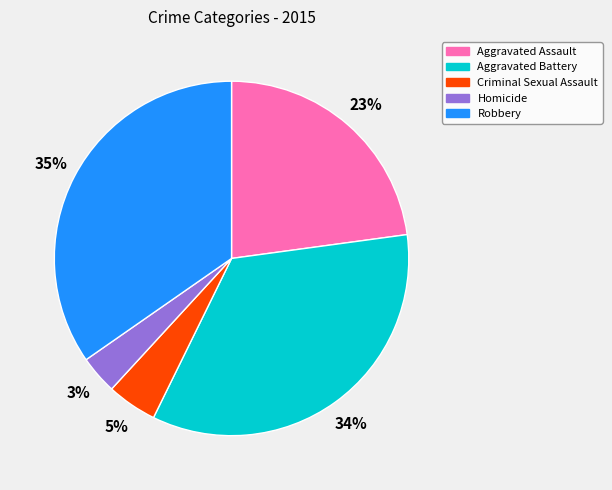

To the nearest percent, what percentage of the pie is Robbery?

35%